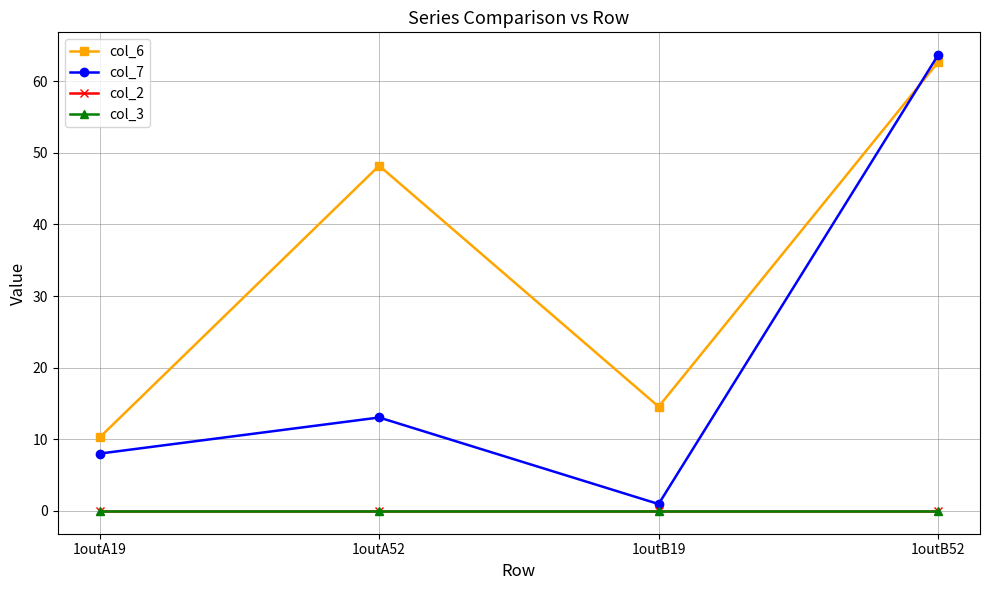

Between 1outA52 and 1outB52, which series saw the biggest shift?

col_7